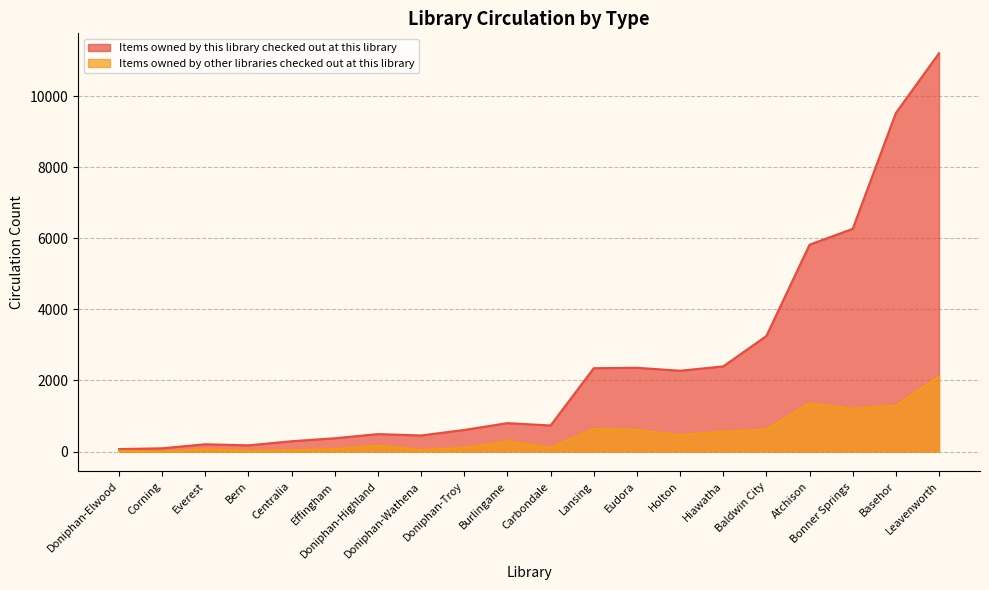

Reading left to right, transcribe all the data shown in this chart.

Items owned by this library checked out at this library: Atchison=4465	Baldwin City=2634	Basehor=8241	Bern=148	Bonner Springs=5064	Burlingame=509	Carbondale=624	Centralia=252	Corning=91	Doniphan-Elwood=48	Doniphan-Highland=325	Doniphan-Troy=504	Doniphan-Wathena=408	Effingham=304	Eudora=1748	Everest=141	Hiawatha=1842	Holton=1811	Lansing=1710	Leavenworth=9102
Items owned by other libraries checked out at this library: Atchison=1358	Baldwin City=619	Basehor=1290	Bern=26	Bonner Springs=1206	Burlingame=291	Carbondale=109	Centralia=38	Corning=0	Doniphan-Elwood=21	Doniphan-Highland=166	Doniphan-Troy=104	Doniphan-Wathena=44	Effingham=70	Eudora=610	Everest=64	Hiawatha=555	Holton=464	Lansing=636	Leavenworth=2112